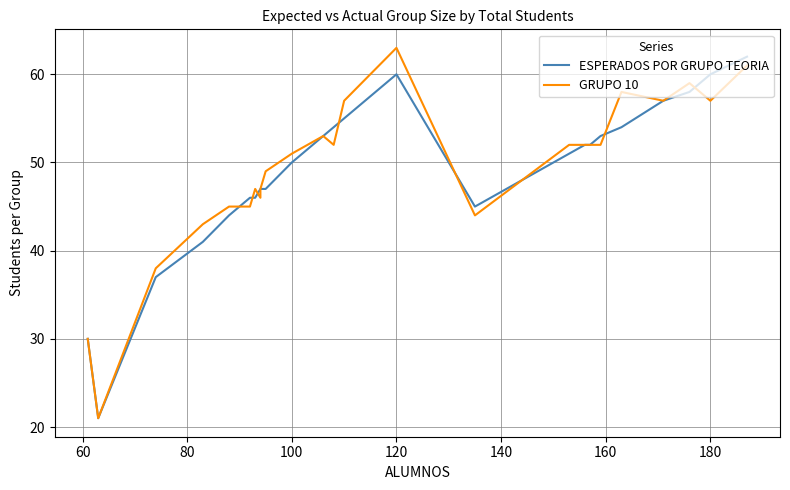

How many values in the ESPERADOS POR GRUPO TEORIA series exceed 51?

12